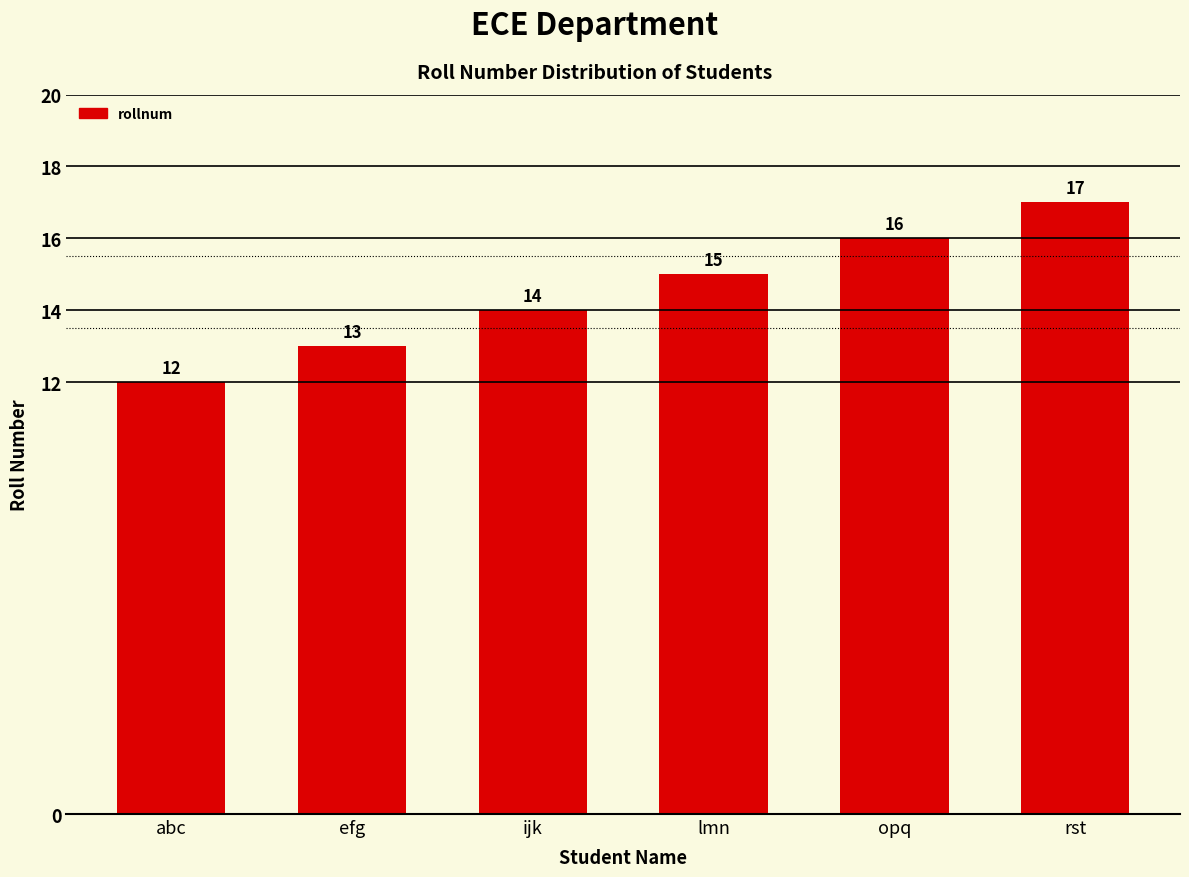

What is the value of the 3rd bar from the left?

14